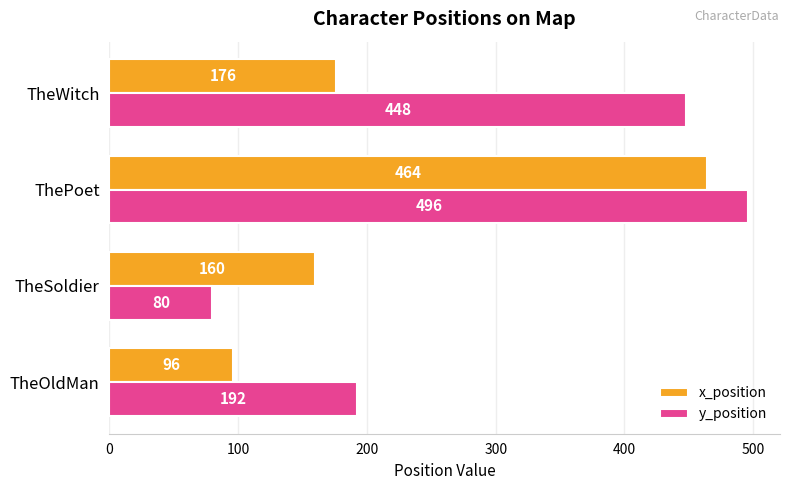

Which series has the largest total across all categories?

y_position